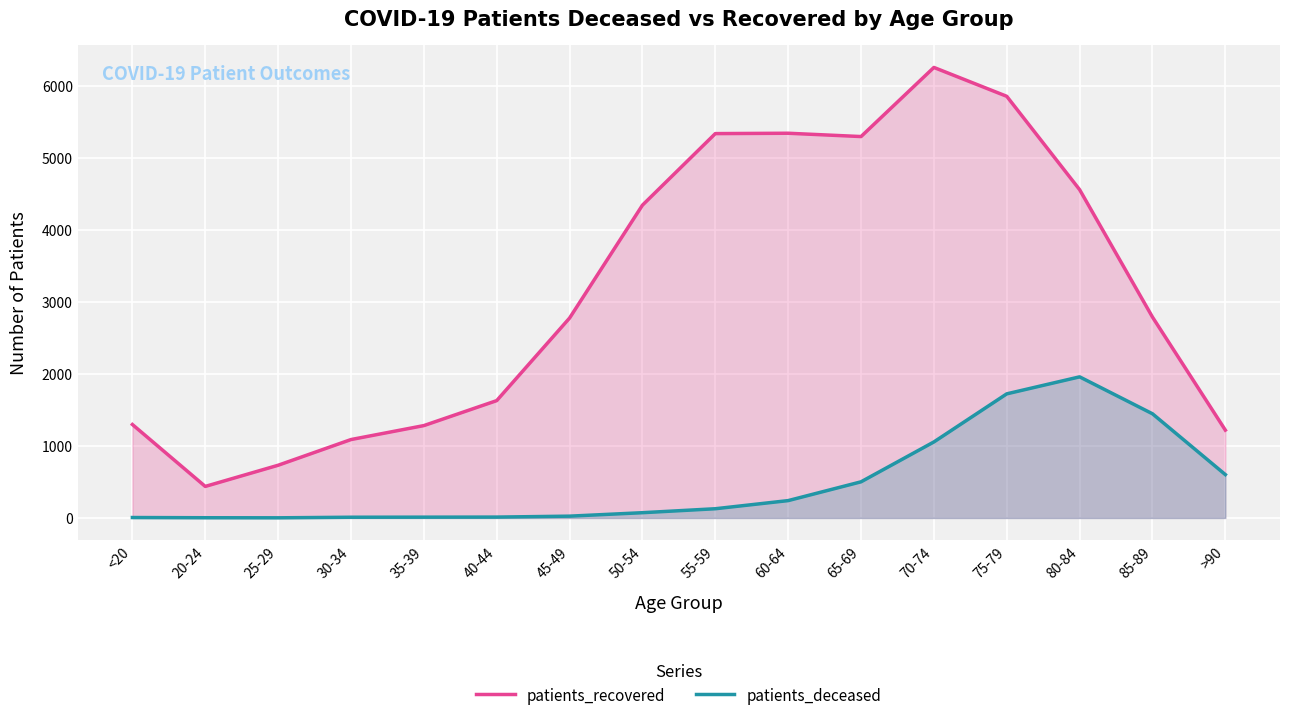

At which category is the sum across all series the highest?

75-79